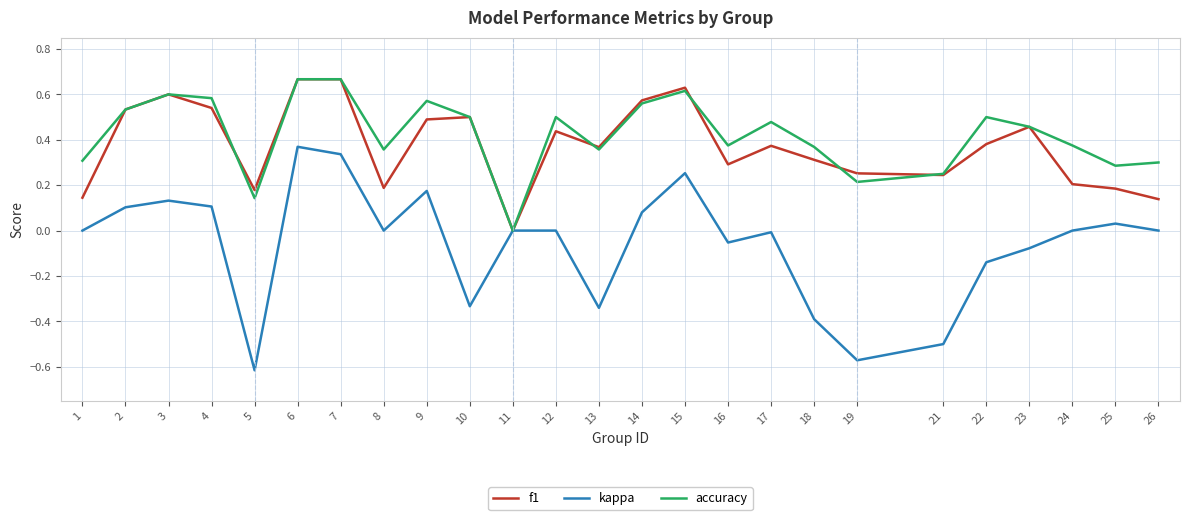

True or false: accuracy has a value of 0.5 at 10.

True